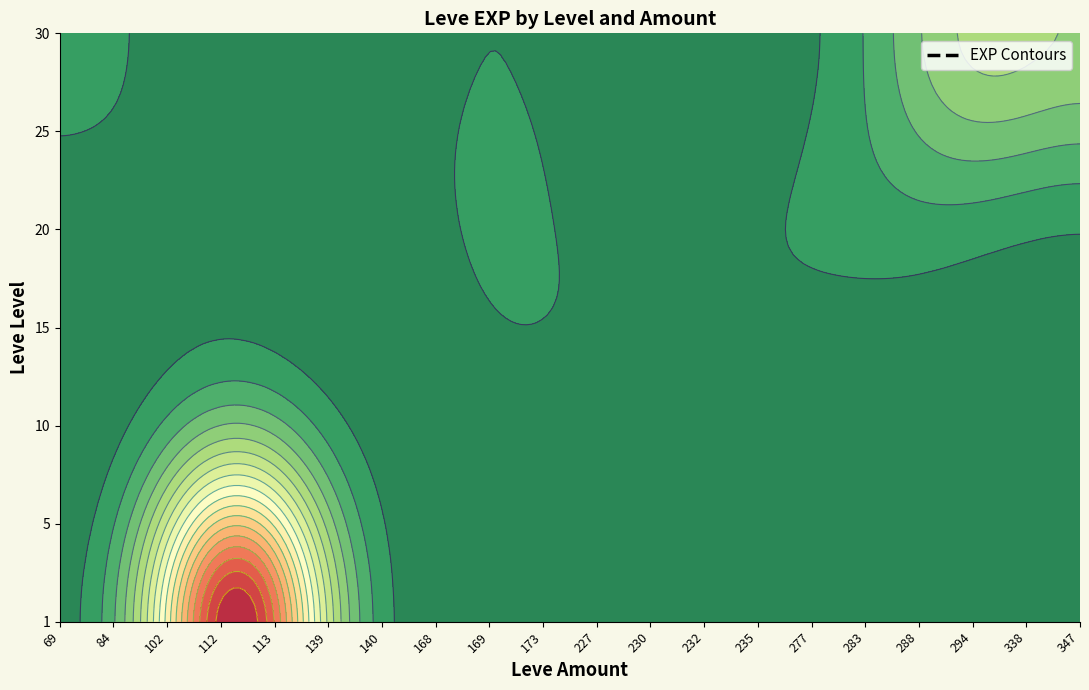

Which category has the lowest value across all series?

1_113